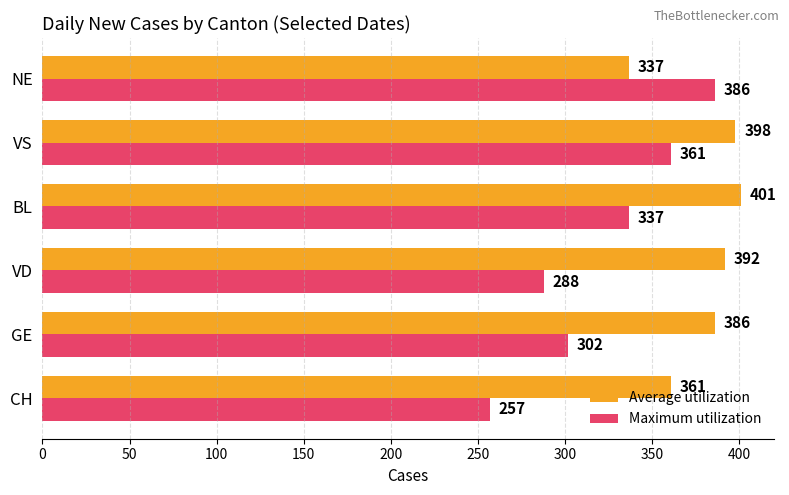

What are all the series names shown in the legend?

Average utilization, Maximum utilization